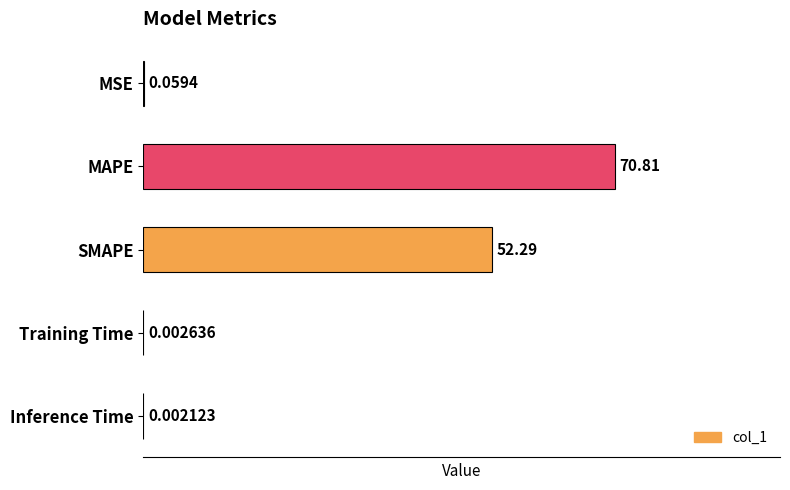

What is the sum of the values at SMAPE and MAPE?

123.1